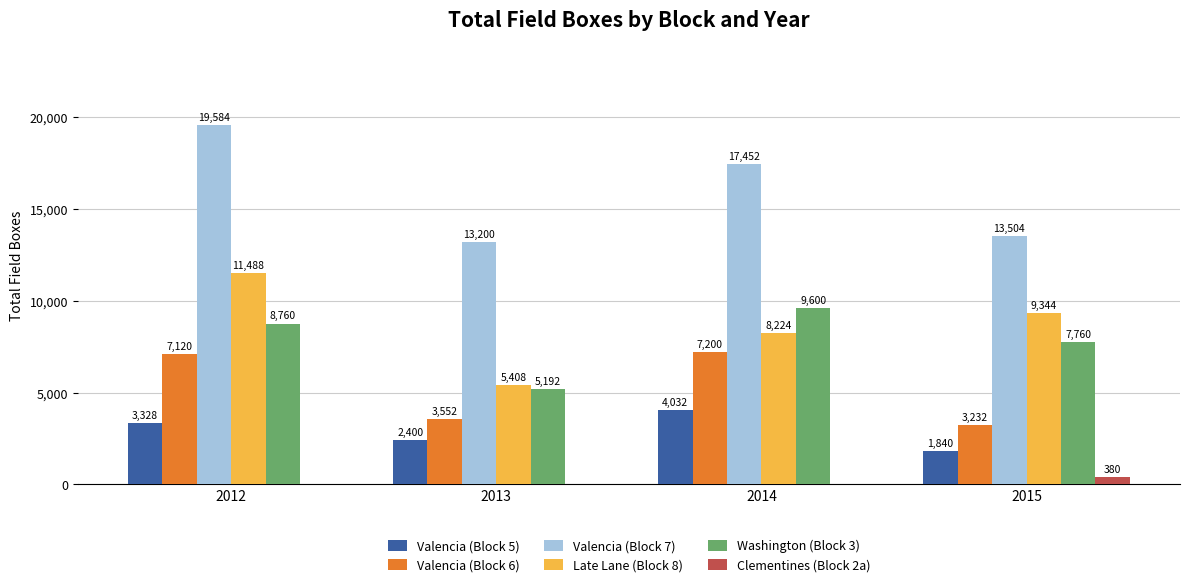

At which category is the sum across all series the highest?

2012